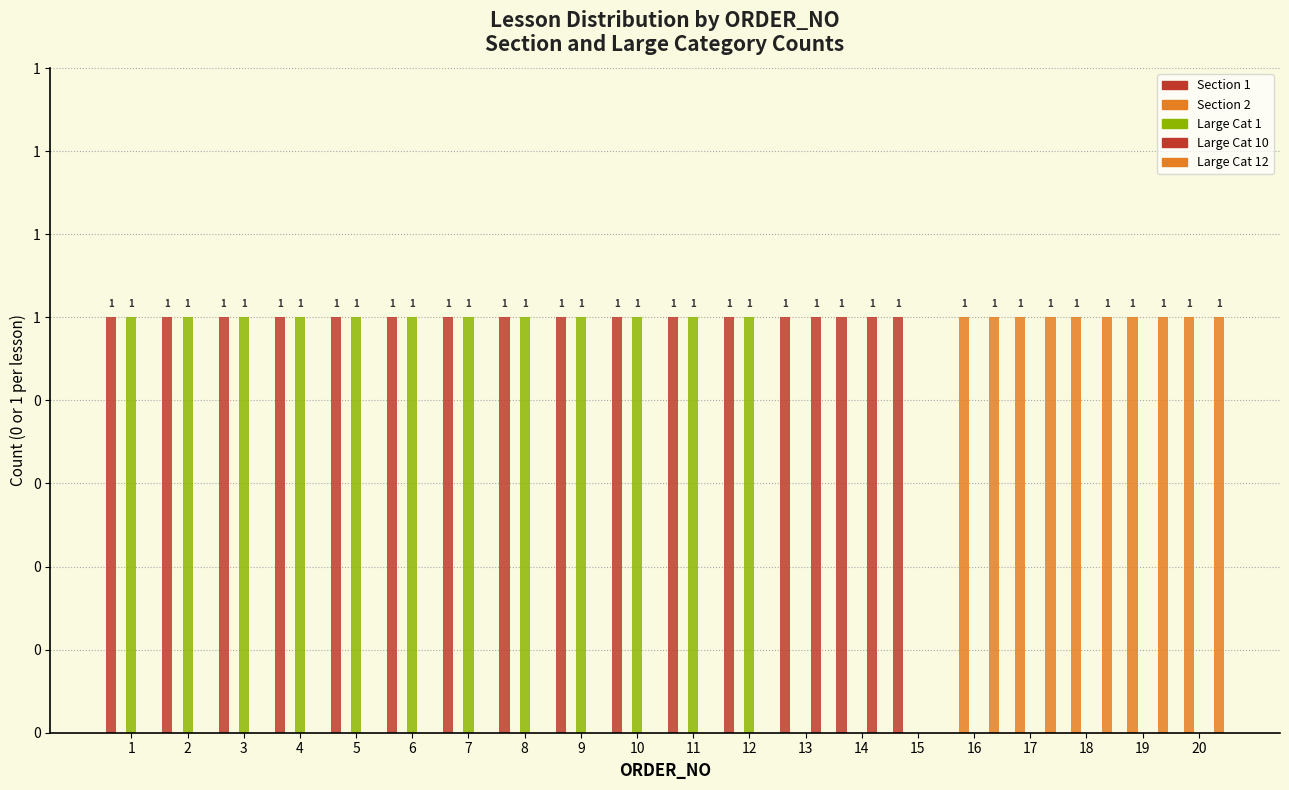

Rank the series by their maximum value, from lowest to highest.

Section 1, Section 2, Large Cat 1, Large Cat 10, Large Cat 12